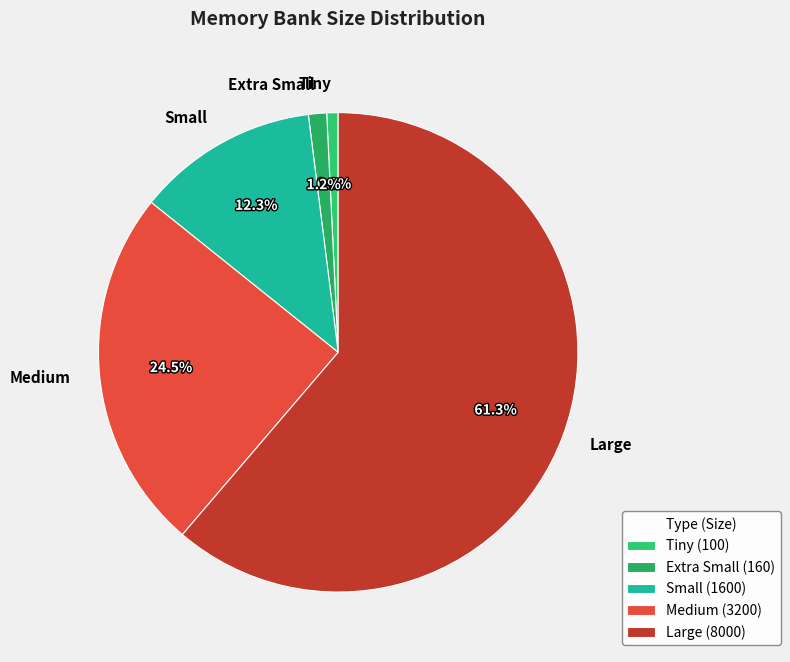

Which slice is the largest?

Large